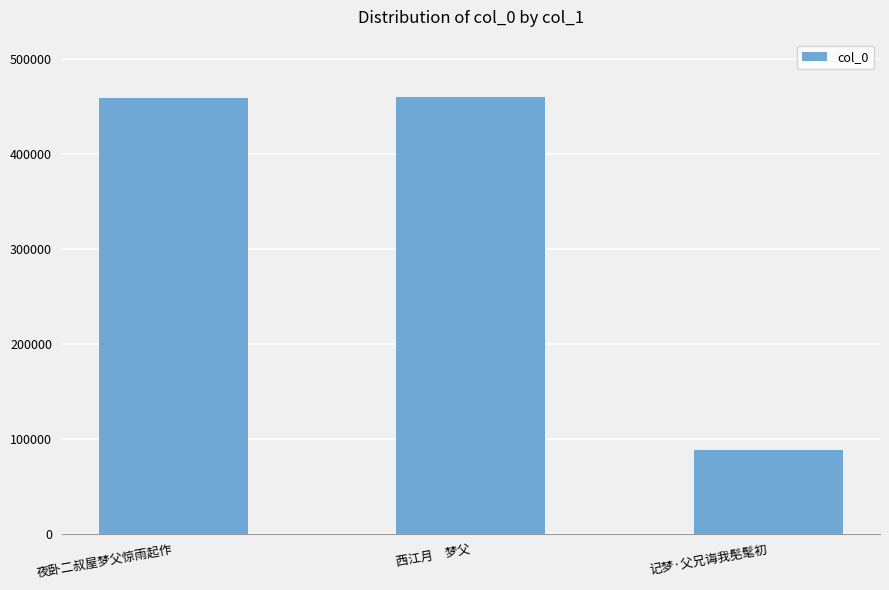

What is the maximum value shown in the chart?

460092